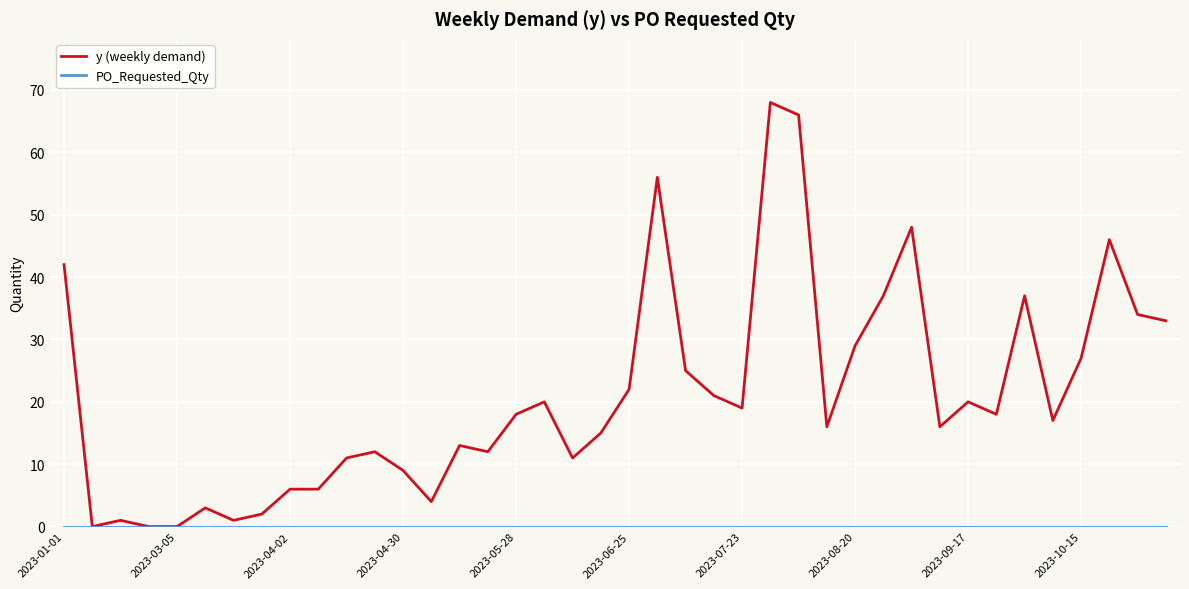

Which series has the largest total across all categories?

y (weekly demand)